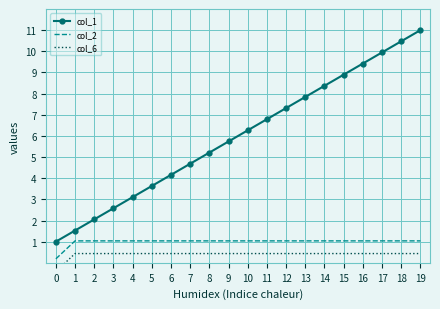

What is the value of the col_2 point at the 2nd from the left?

1.0